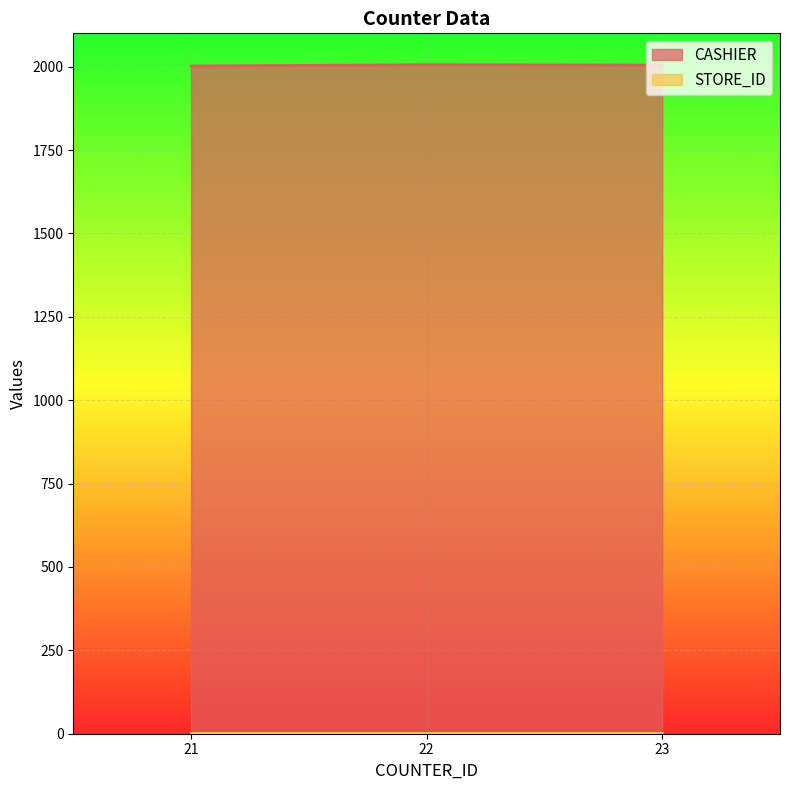

What is the sum of all values?

6013